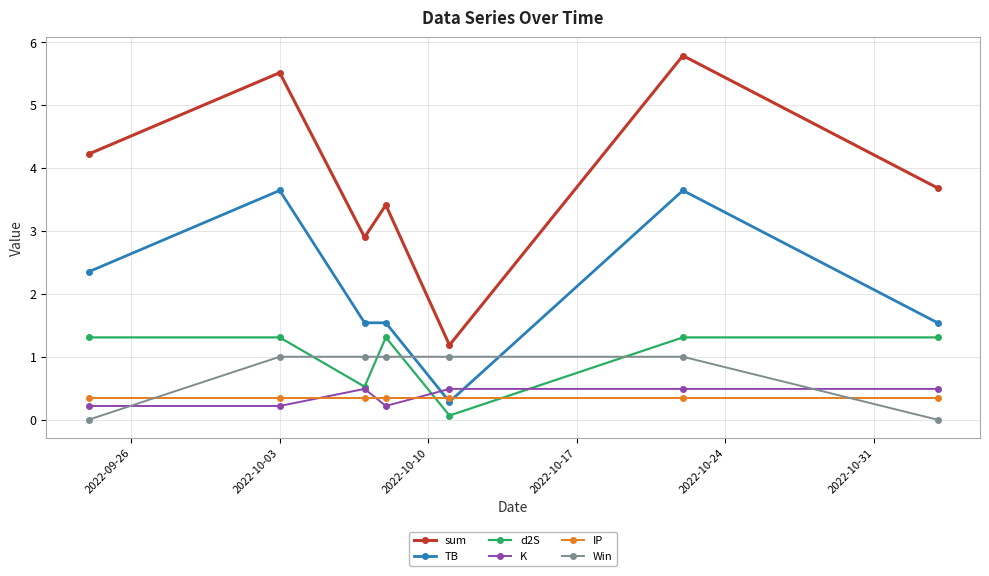

True or false: Win and K intersect in this chart.

True